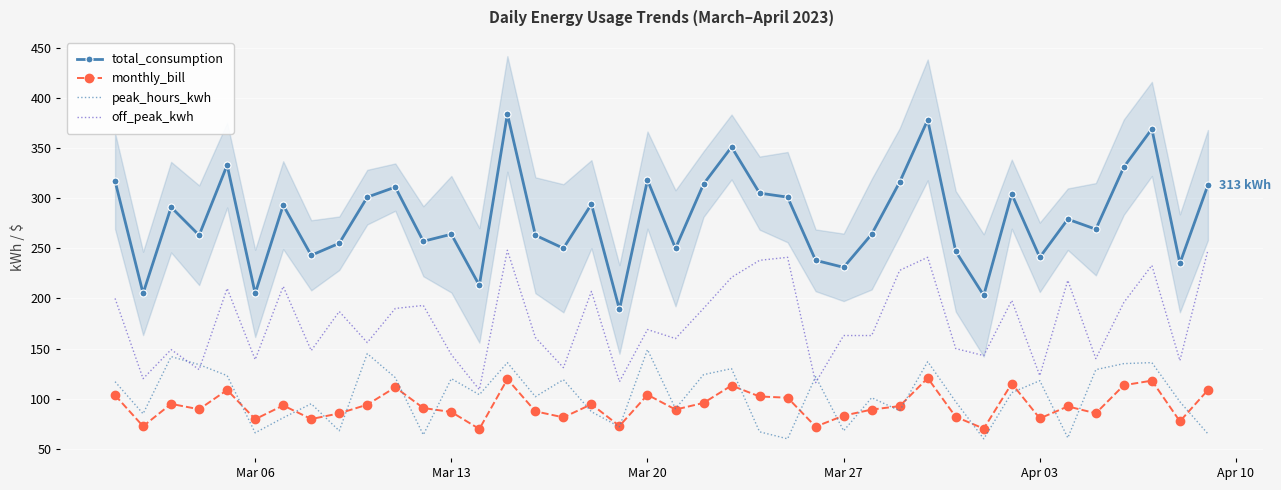

True or false: monthly_bill and total_consumption cross at least once.

False